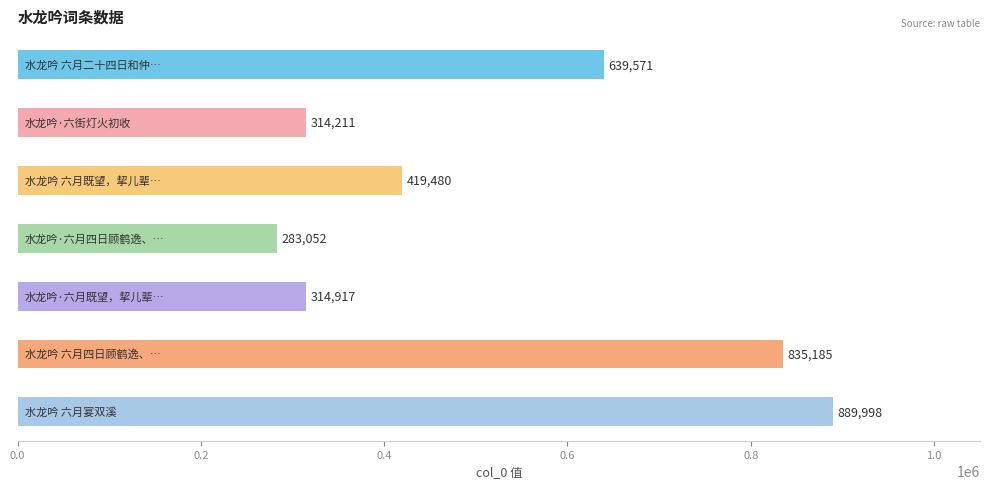

Does the chart contain any negative values?

No